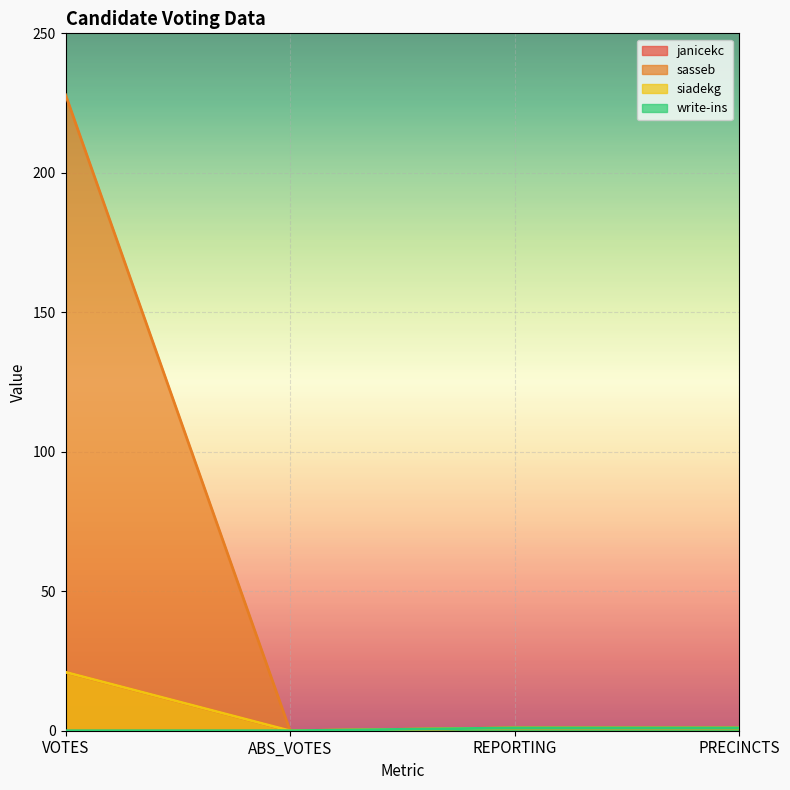

Rank the series by their maximum value, from highest to lowest.

sasseb, janicekc, siadekg, write-ins